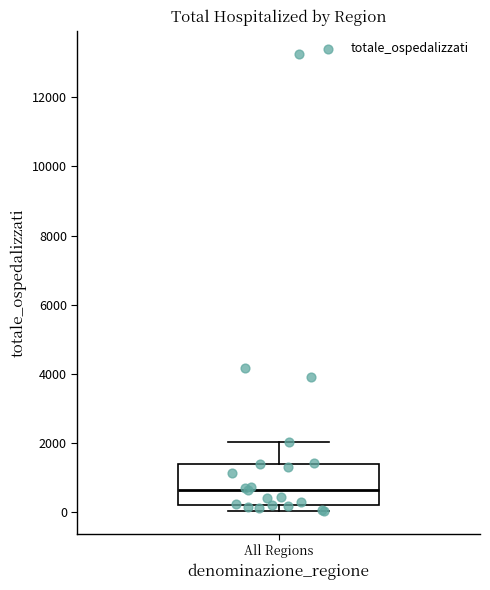

Transcribe this box plot: give where the median line is, the range the box spans, and where the two whiskers end, as read against the y-axis. The values are not printed on the chart, so give them approximately, as read against the axis.

median 600, box 200 to 1400, whiskers 0 to 2000